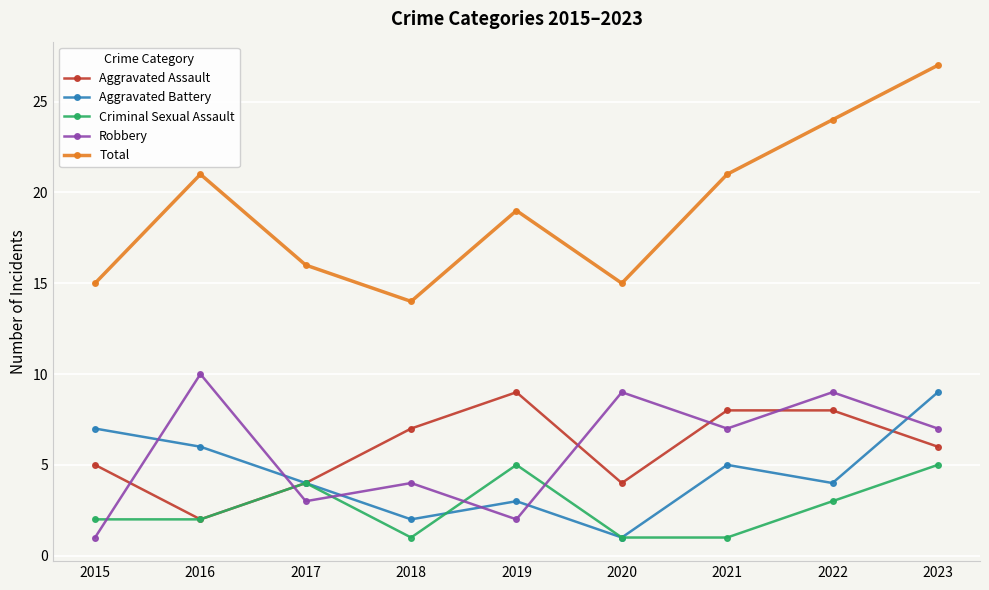

Reading left to right, list all the values displayed in this chart.

Aggravated Assault: 2015=5	2016=2	2017=4	2018=7	2019=9	2020=4	2021=8	2022=8	2023=6
Aggravated Battery: 2015=7	2016=6	2017=4	2018=2	2019=3	2020=1	2021=5	2022=4	2023=9
Criminal Sexual Assault: 2015=2	2016=2	2017=4	2018=1	2019=5	2020=1	2021=1	2022=3	2023=5
Robbery: 2015=1	2016=10	2017=3	2018=4	2019=2	2020=9	2021=7	2022=9	2023=7
Total: 2015=15	2016=21	2017=16	2018=14	2019=19	2020=15	2021=21	2022=24	2023=27